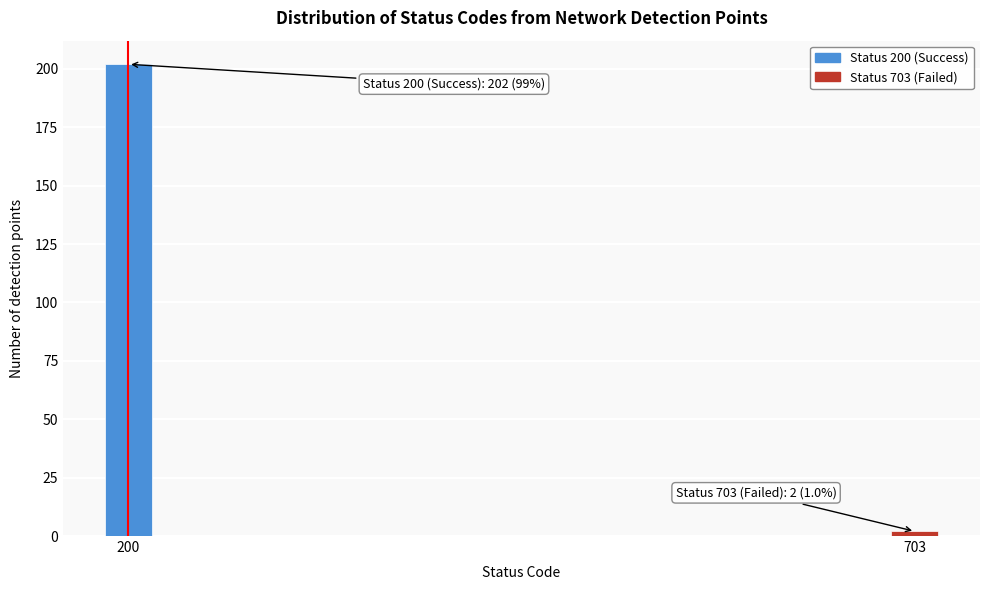

Reading left to right, list all the values displayed in this chart.

202	2